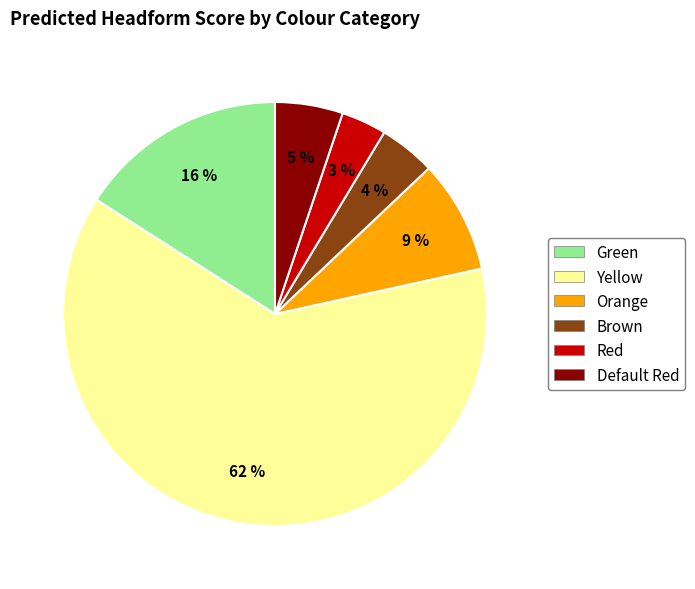

What is the smallest slice in the pie chart?

Red